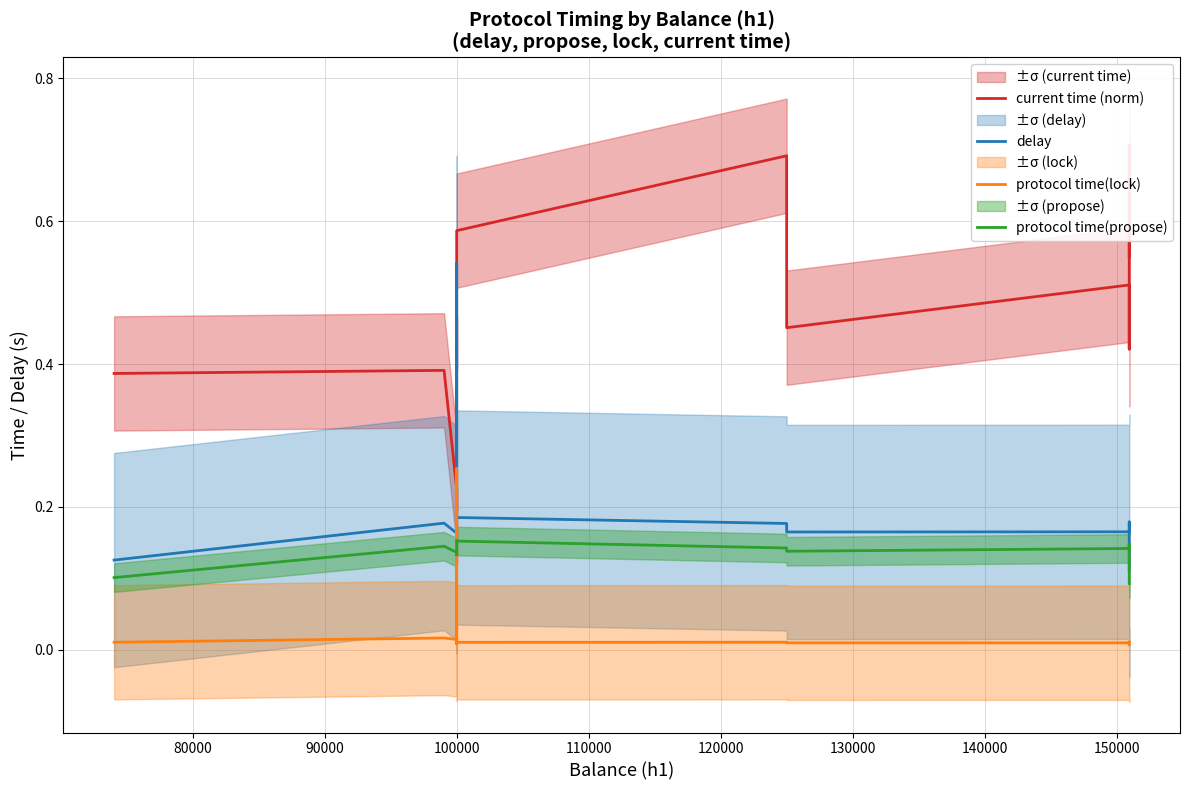

True or false: current time (norm) and protocol time(lock) cross at least once.

False